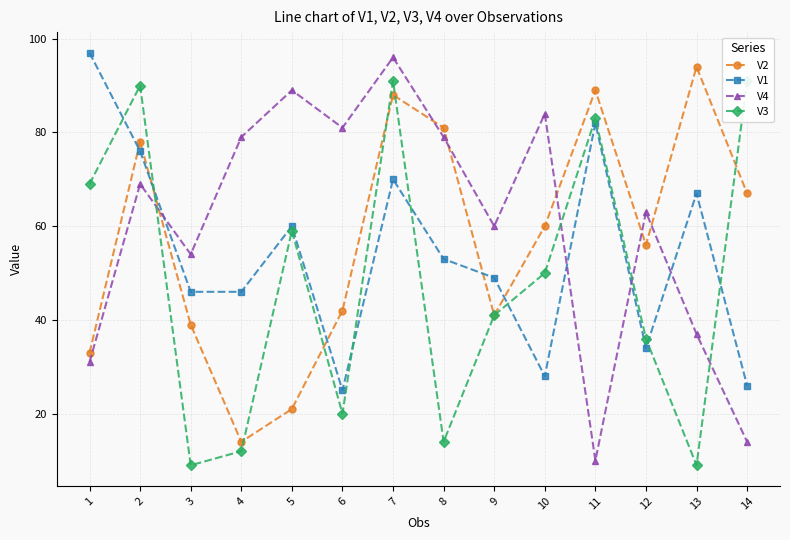

What is the approximate value of V4 at 3?

54